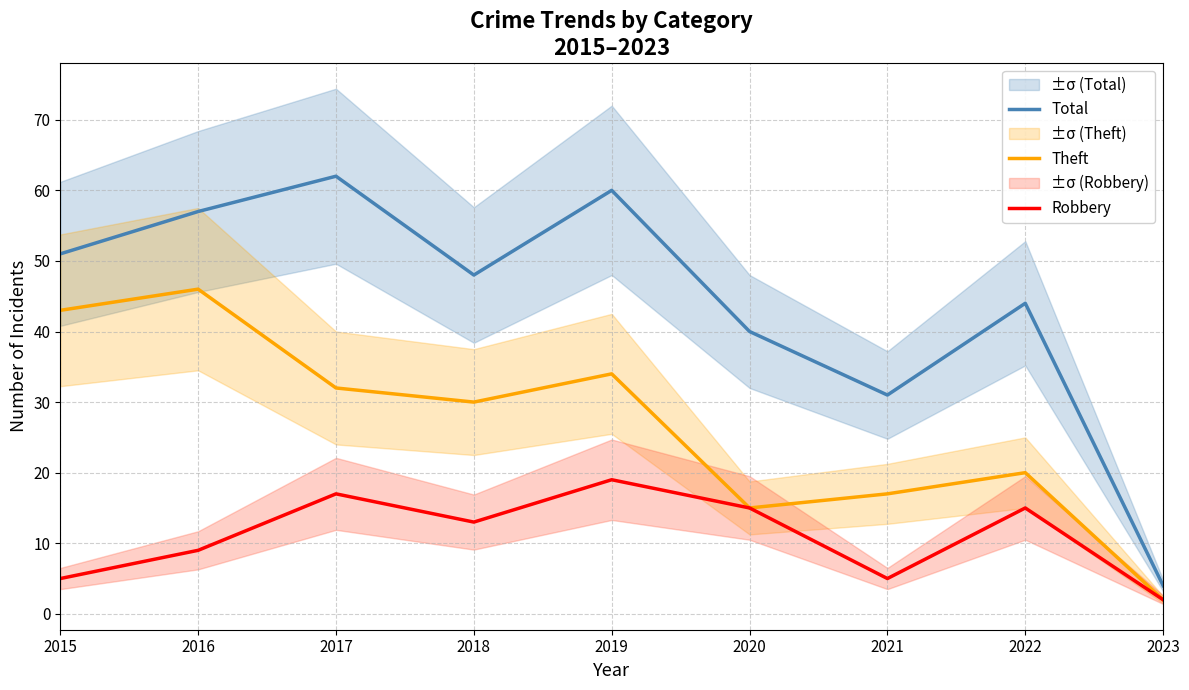

What is the spread (max minus min) of values at 2019?

41